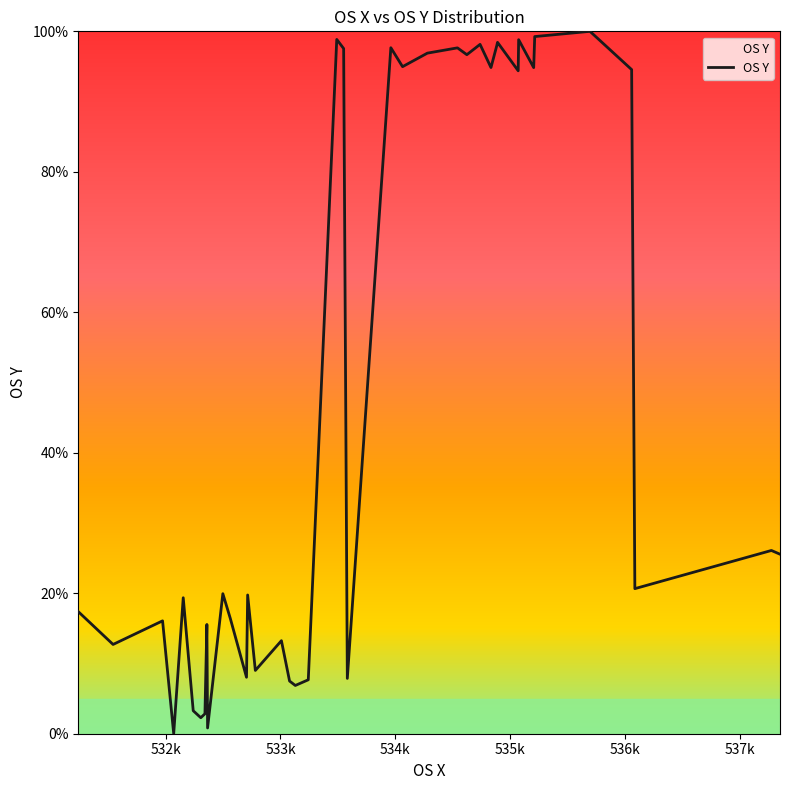

What is the maximum value shown in the chart?

100.0